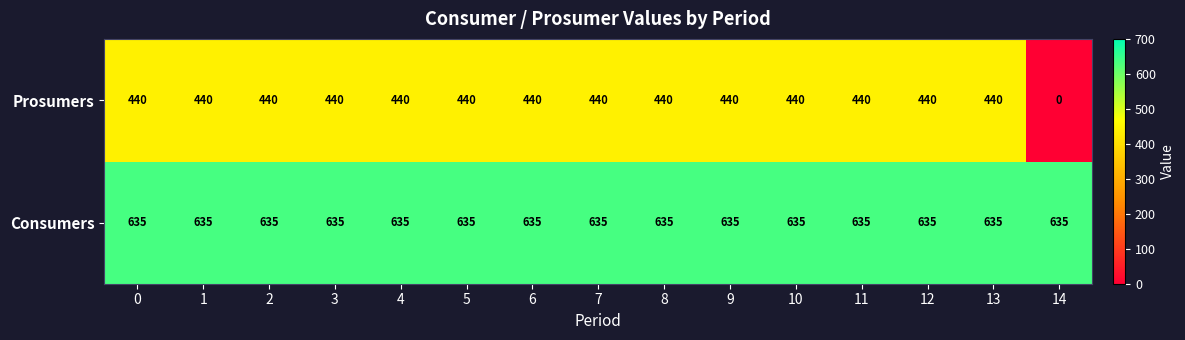

Reading right to left, extract all data points from this chart.

Prosumers: 0	440	440	440	440	440	440	440	440	440	440	440	440	440	440
Consumers: 635	635	635	635	635	635	635	635	635	635	635	635	635	635	635